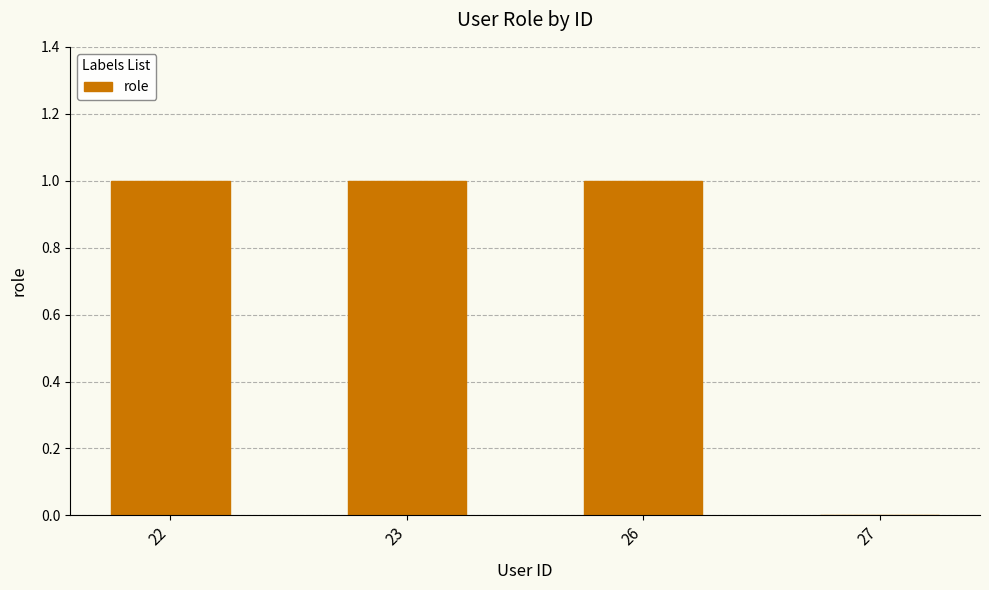

True or false: the data shows -1 at 27.

False